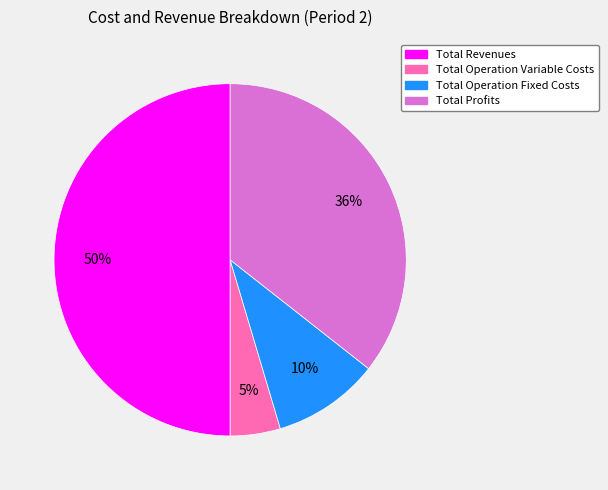

To the nearest percent, what is the difference between the largest and smallest slice percentages?

45%